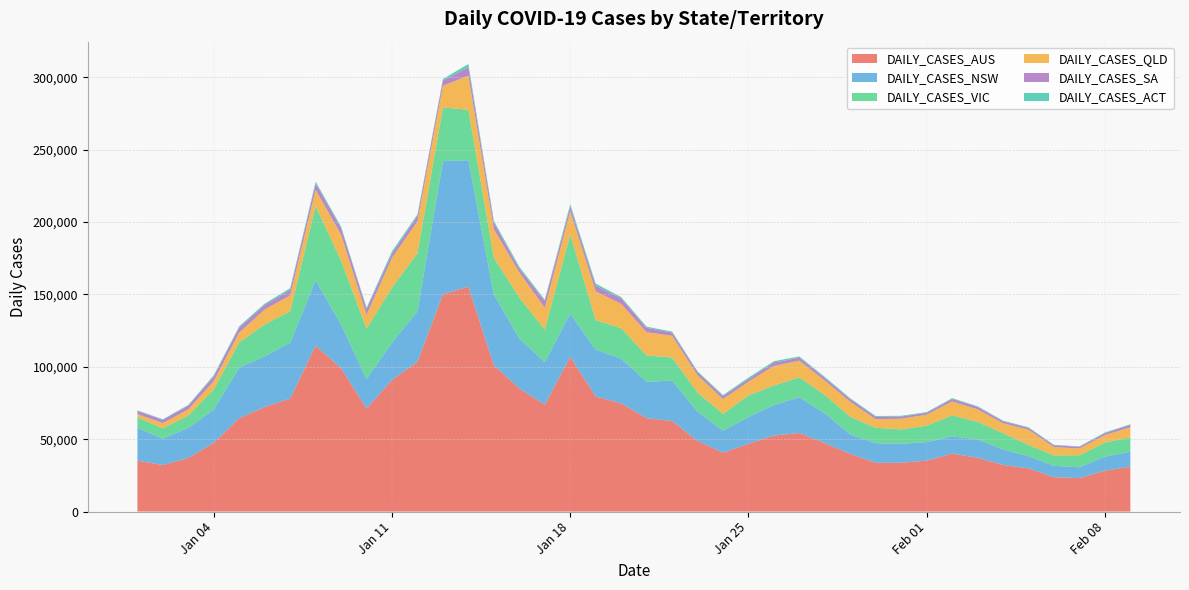

Reading left to right, transcribe all the data shown in this chart.

DAILY_CASES_AUS: 2022-01-01=35186	2022-01-02=32145	2022-01-03=37118	2022-01-04=47512	2022-01-05=64531	2022-01-06=72307	2022-01-07=78035	2022-01-08=114669	2022-01-09=99059	2022-01-10=71202	2022-01-11=90906	2022-01-12=103549	2022-01-13=150139	2022-01-14=155366	2022-01-15=101105	2022-01-16=85045	2022-01-17=73742	2022-01-18=106882	2022-01-19=79533	2022-01-20=74780	2022-01-21=64508	2022-01-22=62588	2022-01-23=48833	2022-01-24=40694	2022-01-25=46848	2022-01-26=52552	2022-01-27=54253	2022-01-28=47273	2022-01-29=39876	2022-01-30=33730	2022-01-31=33726	2022-02-01=35198	2022-02-02=40090	2022-02-03=37206	2022-02-04=32219	2022-02-05=29845	2022-02-06=23750	2022-02-07=23168	2022-02-08=28202	2022-02-09=31064
DAILY_CASES_NSW: 2022-01-01=22555	2022-01-02=18241	2022-01-03=20759	2022-01-04=23090	2022-01-05=35020	2022-01-06=34944	2022-01-07=38625	2022-01-08=45098	2022-01-09=30062	2022-01-10=20293	2022-01-11=25870	2022-01-12=34759	2022-01-13=91928	2022-01-14=87347	2022-01-15=48768	2022-01-16=34660	2022-01-17=29504	2022-01-18=29830	2022-01-19=32297	2022-01-20=30829	2022-01-21=25168	2022-01-22=27835	2022-01-23=20324	2022-01-24=15091	2022-01-25=18512	2022-01-26=21030	2022-01-27=24698	2022-01-28=20558	2022-01-29=13354	2022-01-30=13524	2022-01-31=13026	2022-02-01=12818	2022-02-02=11807	2022-02-03=12632	2022-02-04=10698	2022-02-05=8389	2022-02-06=7893	2022-02-07=7437	2022-02-08=9690	2022-02-09=10312
DAILY_CASES_VIC: 2022-01-01=7367	2022-01-02=7124	2022-01-03=8519	2022-01-04=13813	2022-01-05=17382	2022-01-06=21997	2022-01-07=21728	2022-01-08=51356	2022-01-09=44155	2022-01-10=34808	2022-01-11=37994	2022-01-12=40127	2022-01-13=37169	2022-01-14=34836	2022-01-15=25526	2022-01-16=28128	2022-01-17=22429	2022-01-18=54731	2022-01-19=20379	2022-01-20=21082	2022-01-21=18167	2022-01-22=16016	2022-01-23=13091	2022-01-24=11695	2022-01-25=14836	2022-01-26=13507	2022-01-27=13755	2022-01-28=12755	2022-01-29=12230	2022-01-30=10589	2022-01-31=10053	2022-02-01=11311	2022-02-02=14553	2022-02-03=12157	2022-02-04=11240	2022-02-05=7810	2022-02-06=7169	2022-02-07=8275	2022-02-08=9785	2022-02-09=9908
DAILY_CASES_QLD: 2022-01-01=2261	2022-01-02=3572	2022-01-03=4235	2022-01-04=5693	2022-01-05=6779	2022-01-06=10332	2022-01-07=10953	2022-01-08=11174	2022-01-09=18000	2022-01-10=9581	2022-01-11=20566	2022-01-12=22069	2022-01-13=14914	2022-01-14=23630	2022-01-15=19709	2022-01-16=17445	2022-01-17=15122	2022-01-18=15962	2022-01-19=19932	2022-01-20=16812	2022-01-21=16031	2022-01-22=15050	2022-01-23=11947	2022-01-24=10212	2022-01-25=9546	2022-01-26=13511	2022-01-27=11600	2022-01-28=9848	2022-01-29=10418	2022-01-30=5937	2022-01-31=7345	2022-02-01=7588	2022-02-02=9630	2022-02-03=8643	2022-02-04=6857	2022-02-05=10508	2022-02-06=5746	2022-02-07=4701	2022-02-08=5178	2022-02-09=6902
DAILY_CASES_SA: 2022-01-01=2105	2022-01-02=2294	2022-01-03=2540	2022-01-04=3243	2022-01-05=3491	2022-01-06=3070	2022-01-07=3707	2022-01-08=4274	2022-01-09=4506	2022-01-10=4024	2022-01-11=2921	2022-01-12=3715	2022-01-13=3669	2022-01-14=5679	2022-01-15=4349	2022-01-16=2479	2022-01-17=4685	2022-01-18=3079	2022-01-19=3842	2022-01-20=3777	2022-01-21=3023	2022-01-22=2193	2022-01-23=2062	2022-01-24=2009	2022-01-25=1869	2022-01-26=2401	2022-01-27=1953	2022-01-28=1846	2022-01-29=1740	2022-01-30=1633	2022-01-31=1505	2022-02-01=1266	2022-02-02=1723	2022-02-03=1583	2022-02-04=1363	2022-02-05=1289	2022-02-06=1234	2022-02-07=1147	2022-02-08=1296	2022-02-09=1671
DAILY_CASES_ACT: 2022-01-01=413	2022-01-02=396	2022-01-03=509	2022-01-04=888	2022-01-05=833	2022-01-06=992	2022-01-07=1246	2022-01-08=1305	2022-01-09=1039	2022-01-10=938	2022-01-11=1508	2022-01-12=1078	2022-01-13=1020	2022-01-14=2303	2022-01-15=1320	2022-01-16=1316	2022-01-17=878	2022-01-18=1860	2022-01-19=1467	2022-01-20=892	2022-01-21=826	2022-01-22=666	2022-01-23=694	2022-01-24=756	2022-01-25=904	2022-01-26=896	2022-01-27=884	2022-01-28=734	2022-01-29=620	2022-01-30=584	2022-01-31=517	2022-02-01=522	2022-02-02=549	2022-02-03=529	2022-02-04=449	2022-02-05=372	2022-02-06=323	2022-02-07=299	2022-02-08=495	2022-02-09=475